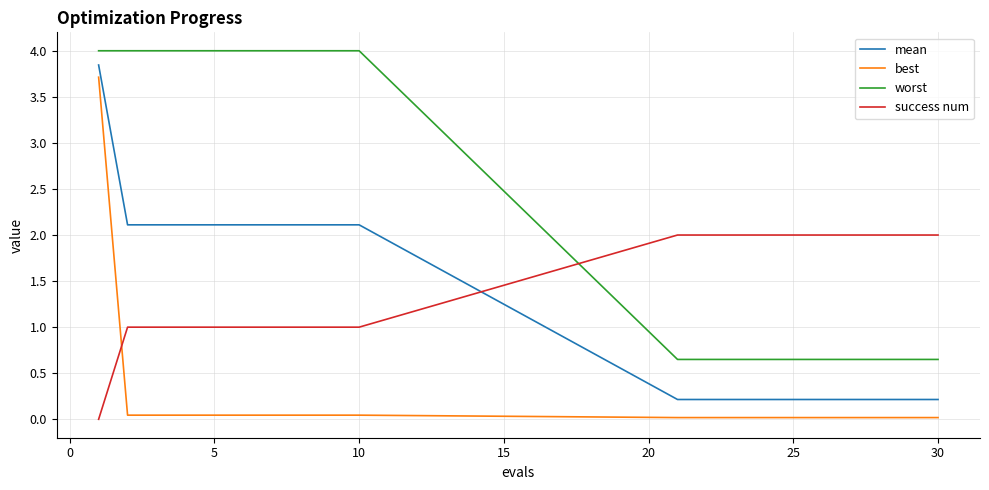

What is the difference between the maximum and minimum values in the success num series?

2.0